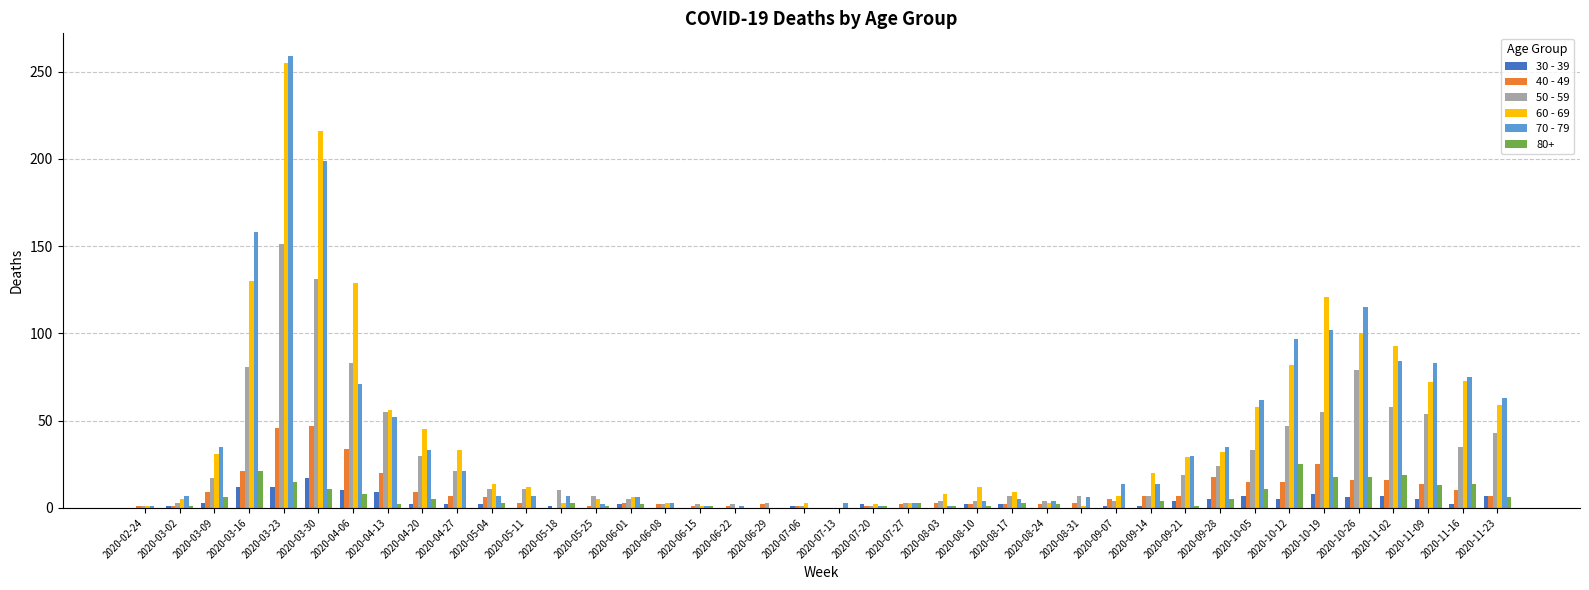

What is the maximum value shown in the chart?

259